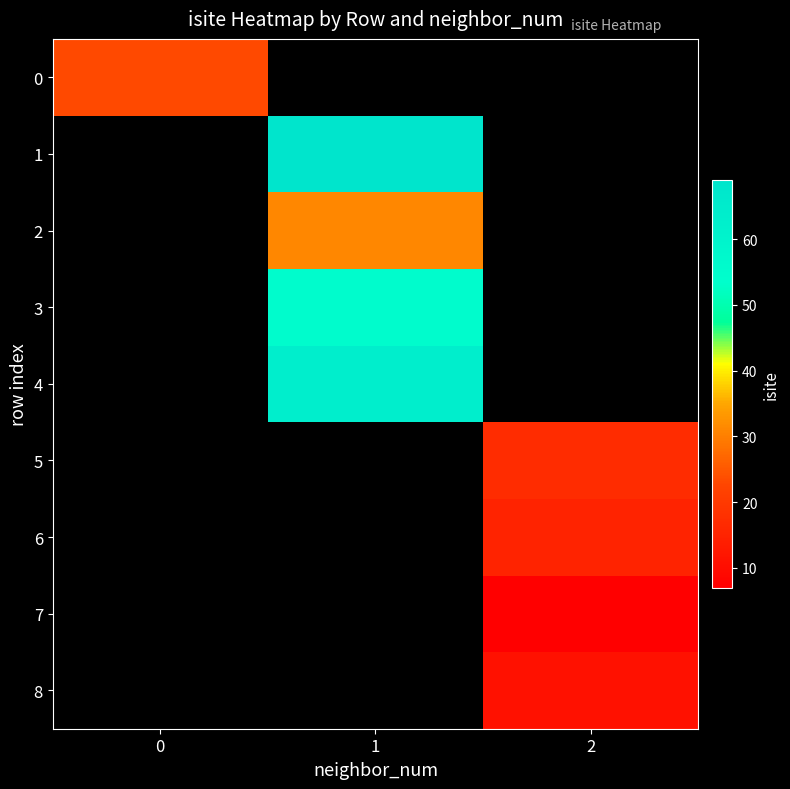

What is the greatest value displayed?

69.0